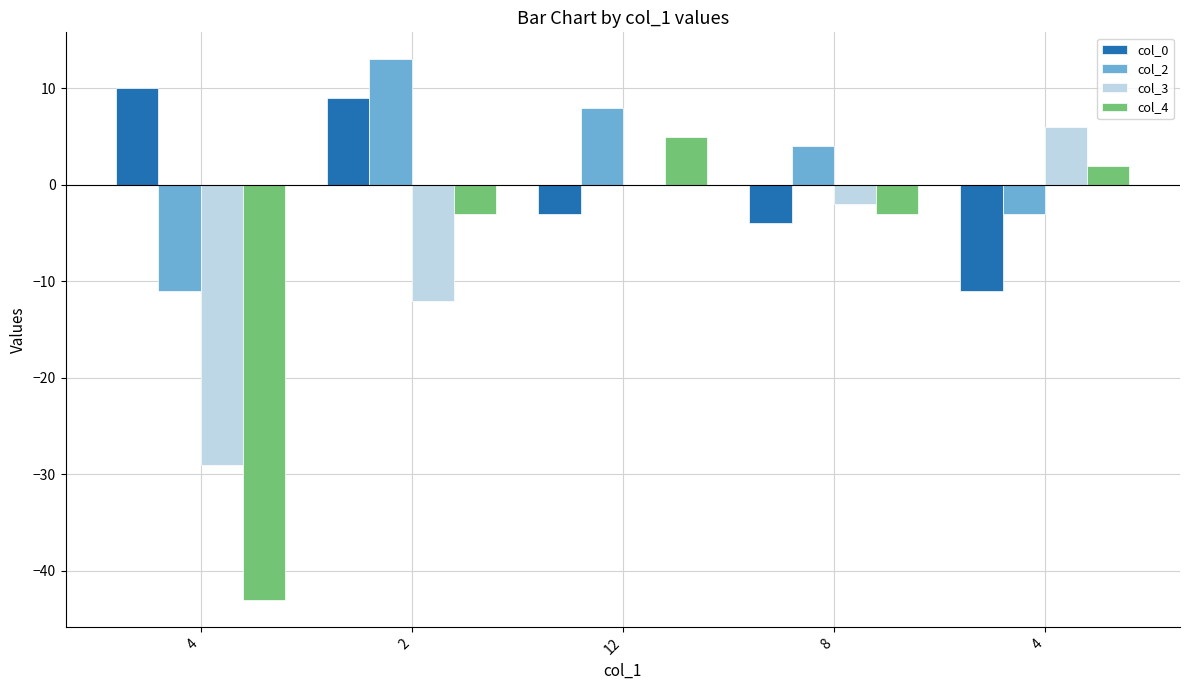

Is it true that col_0 equals 6 at 4?

False